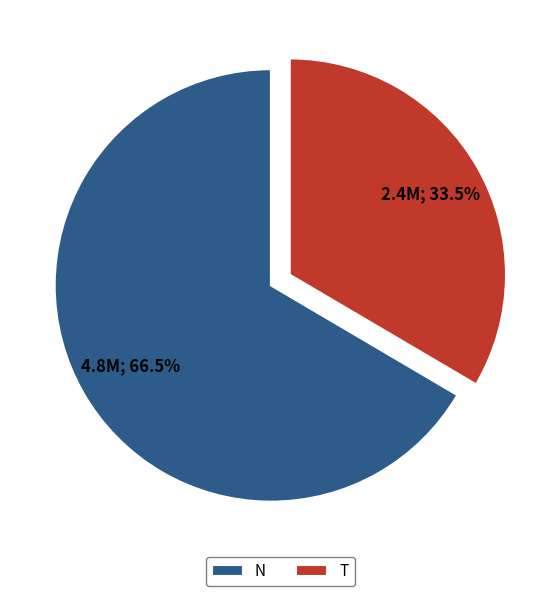

What is the smallest slice in the pie chart?

T